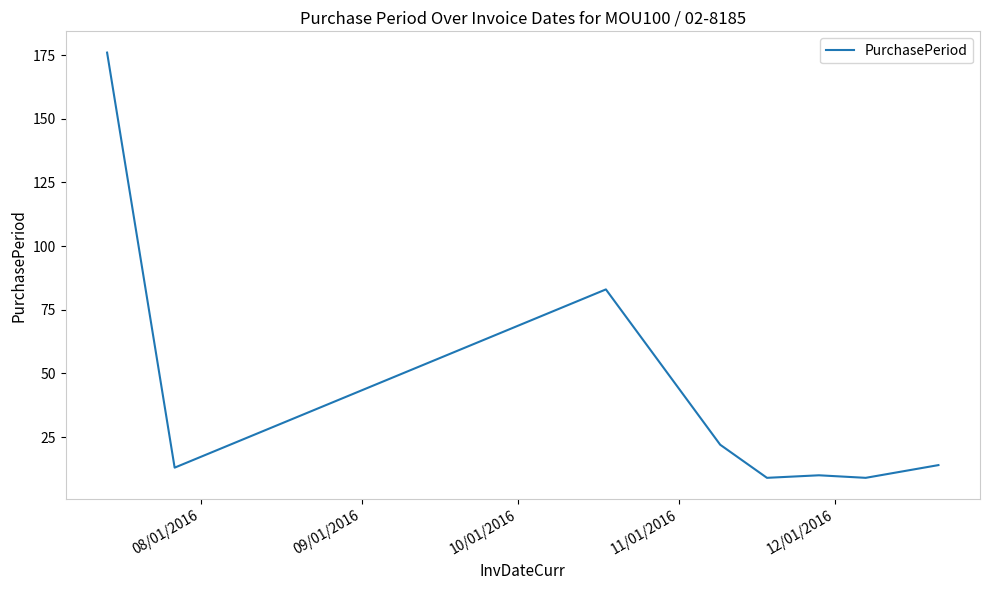

What is the minimum value shown in the chart?

9